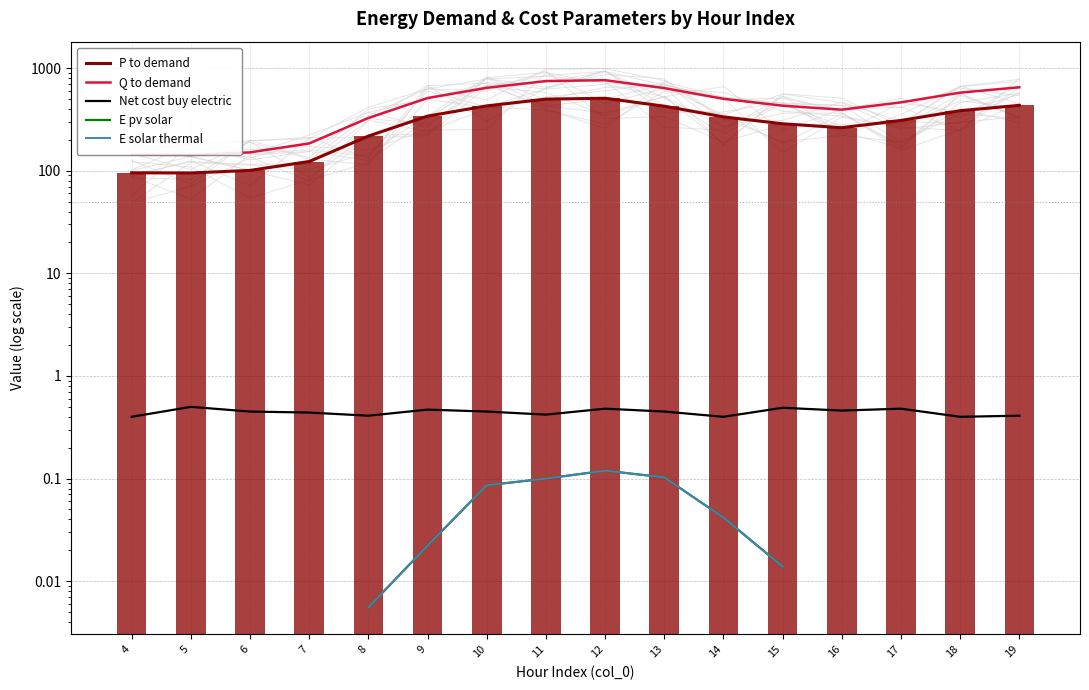

What is the highest value of the Net cost buy electric series?

0.5